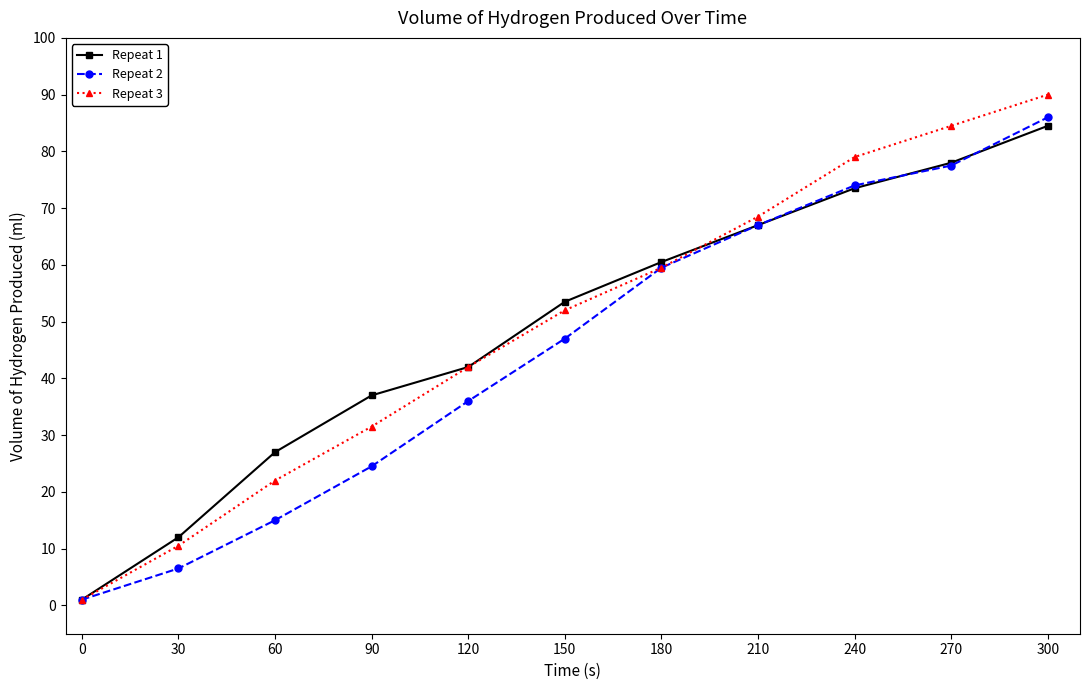

At which label is Repeat 3 closest to 45?

120